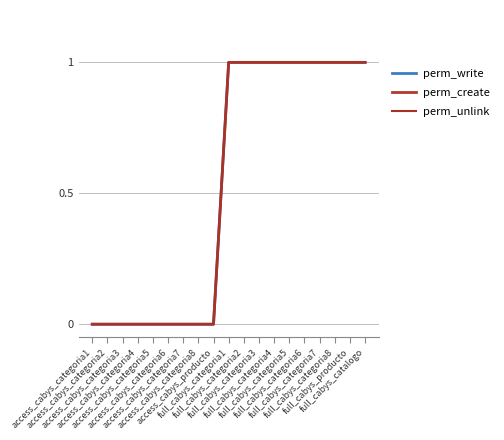

Does the chart display data point markers on the line(s)?

No